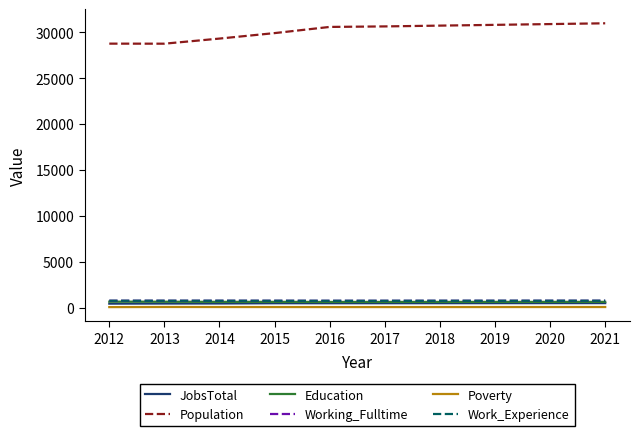

Reading right to left, transcribe all the data shown in this chart.

JobsTotal: 2021=528	2020=526	2019=523	2018=520	2017=518	2016=516	2015=515	2014=491	2013=485	2012=473
Population: 2021=30962	2020=30877	2019=30792	2018=30709	2017=30623	2016=30567	2015=29896	2014=29300	2013=28744	2012=28749
Education: 2021=666	2020=664	2019=662	2018=661	2017=659	2016=657	2015=668	2014=667	2013=682	2012=690
Working_Fulltime: 2021=790	2020=789	2019=787	2018=785	2017=783	2016=782	2015=786	2014=788	2013=789	2012=789
Poverty: 2021=105	2020=104	2019=103	2018=101	2017=100	2016=99	2015=103	2014=104	2013=110	2012=95
Work_Experience: 2021=790	2020=789	2019=787	2018=785	2017=783	2016=782	2015=786	2014=788	2013=789	2012=789